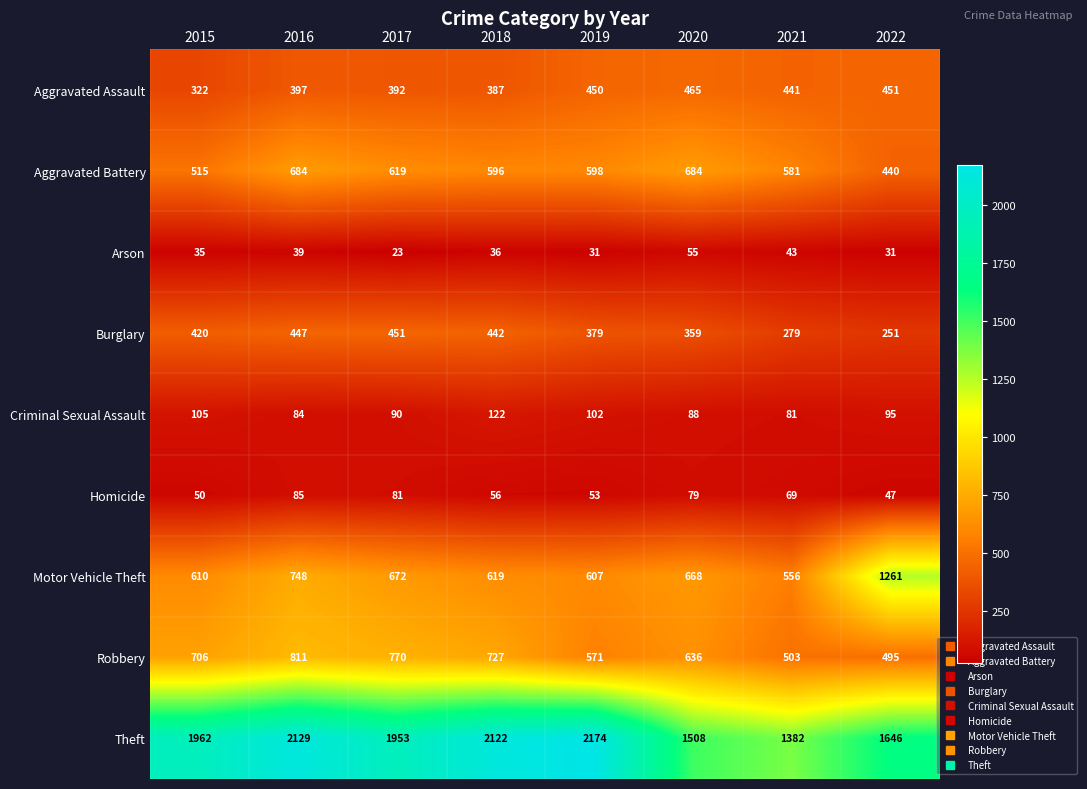

True or false: Theft has a value of 941 at 2022.

False